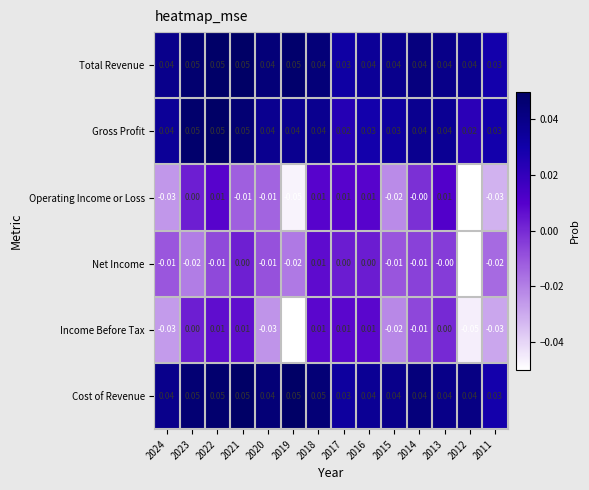

Which series has the largest total across all categories?

Cost of Revenue